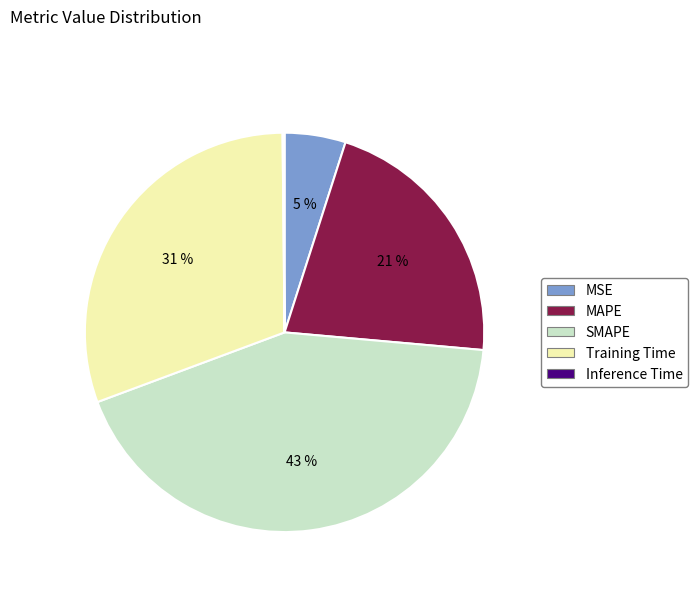

To the nearest percent, what percentage of the pie is MAPE?

21%